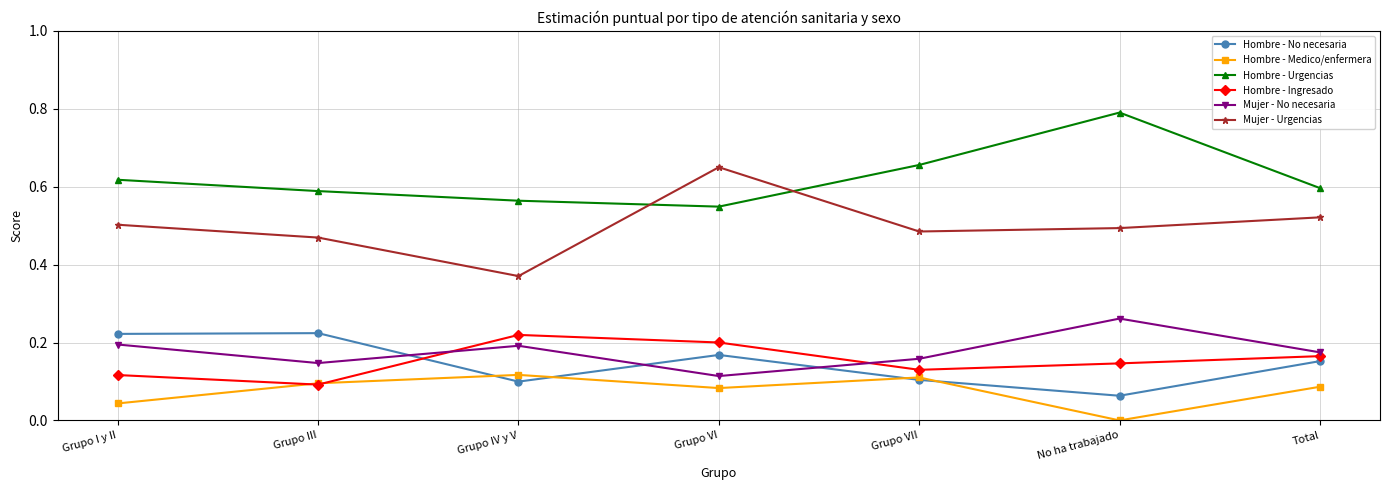

The Hombre - Urgencias series shows 0.6 at Total. True or false?

True